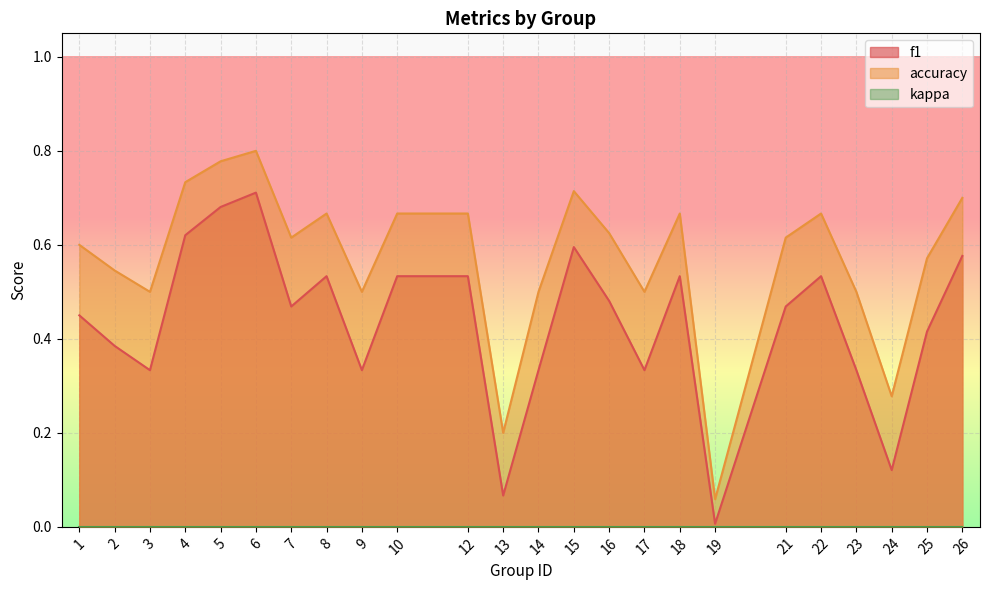

At which category does f1 reach its first local peak?

6